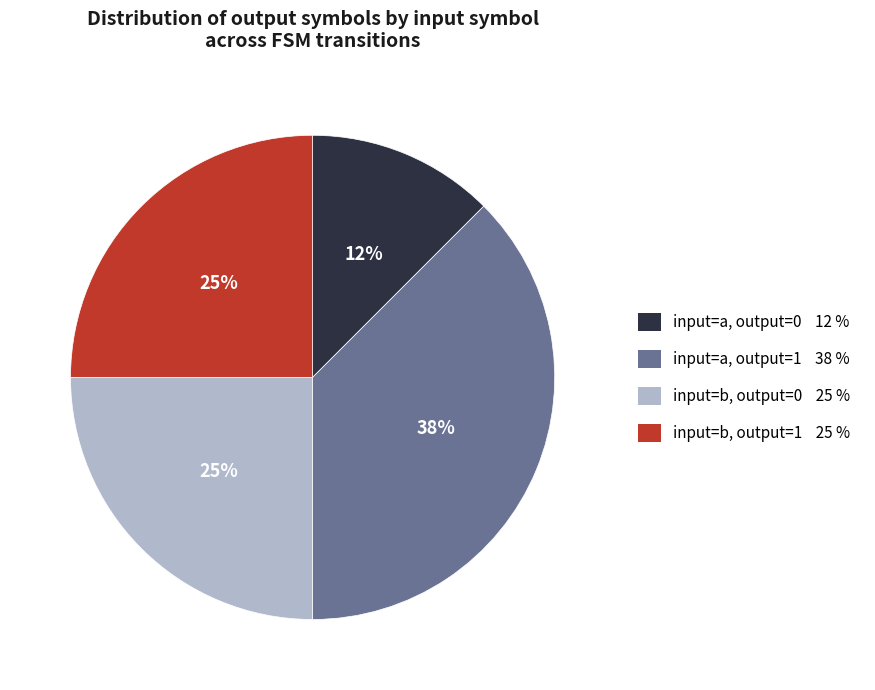

What is the largest slice in the pie chart?

input=a, output=1 38 %